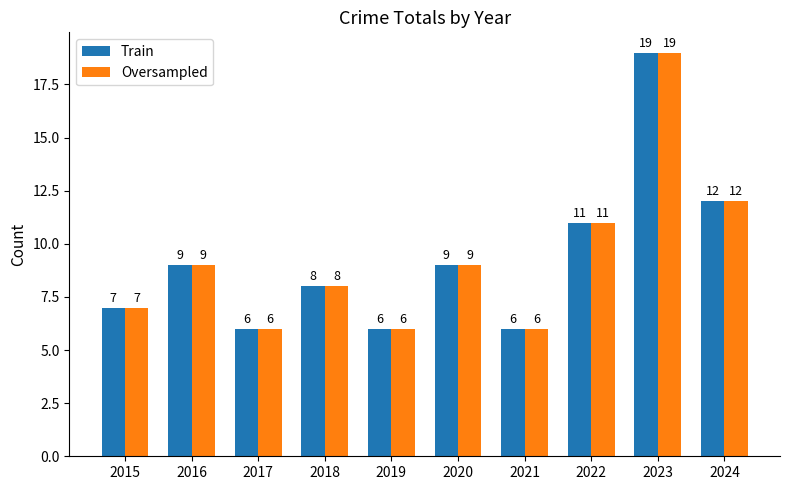

Is it true that Oversampled equals 10 at 2015?

False